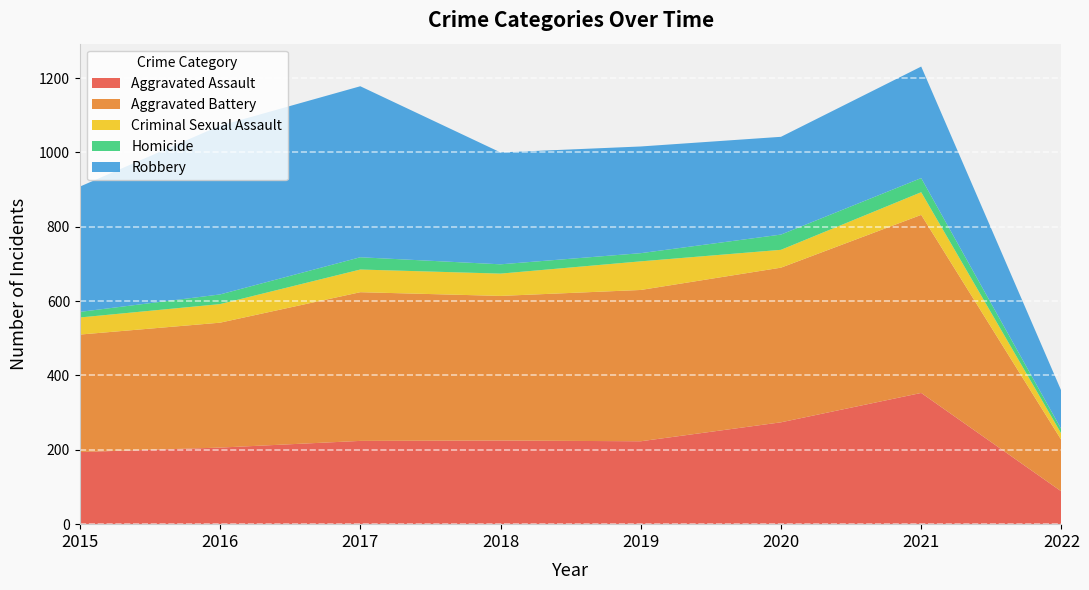

True or false: Homicide and Aggravated Assault intersect in this chart.

False